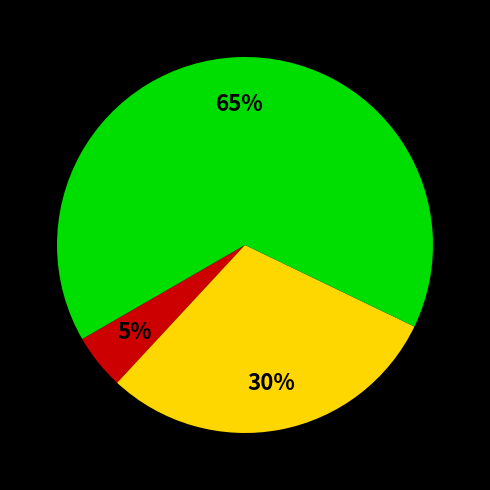

Is there a majority slice in this chart?

Yes